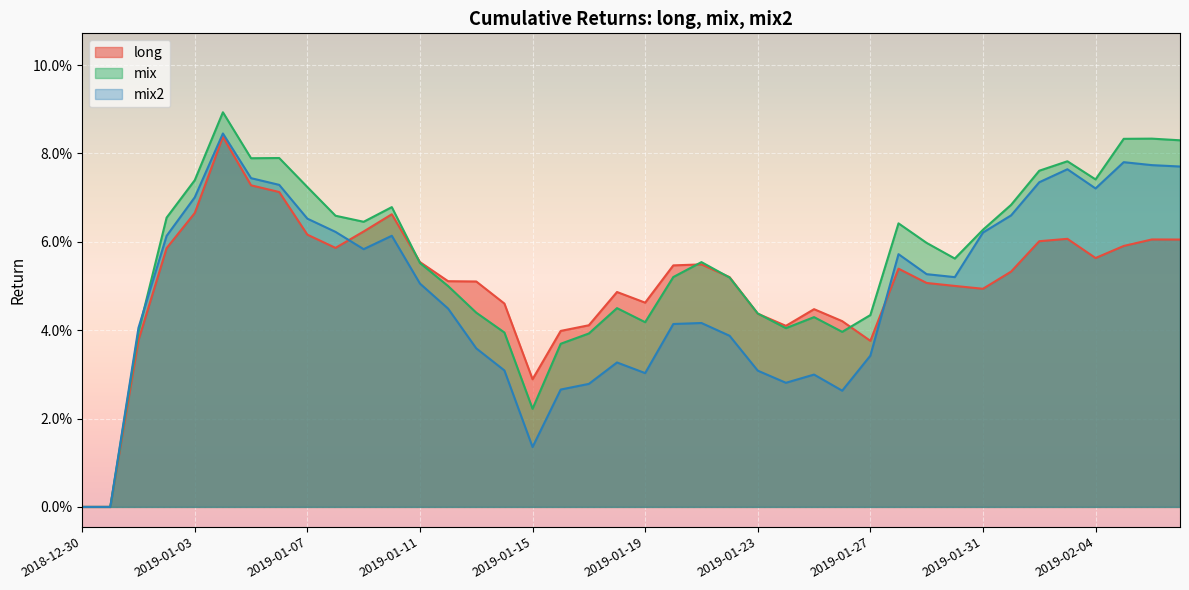

What is the total value across all series at 2019-01-03?

0.2